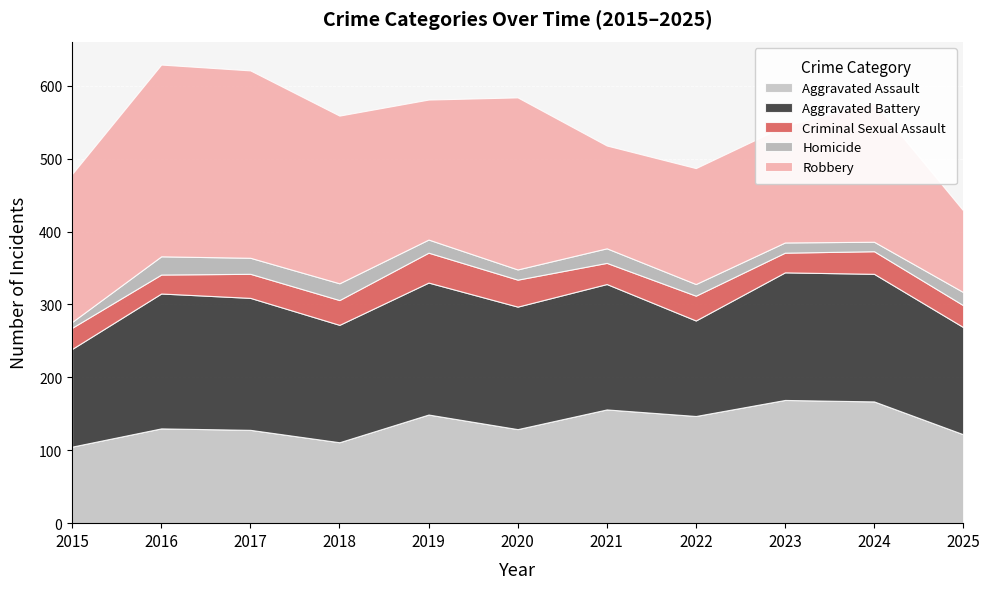

True or false: Homicide has a value of 41 at 2016.

False